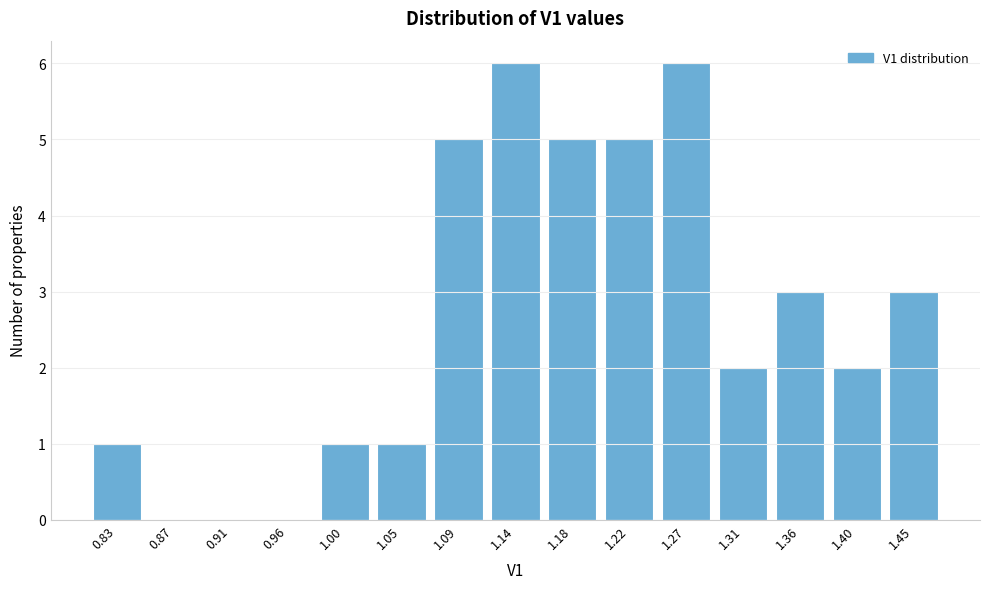

Reading left to right, list all the values displayed in this chart.

0.83=1	0.87=0	0.91=0	0.96=0	1.00=1	1.05=1	1.09=5	1.14=6	1.18=5	1.22=5	1.27=6	1.31=2	1.36=3	1.40=2	1.45=3